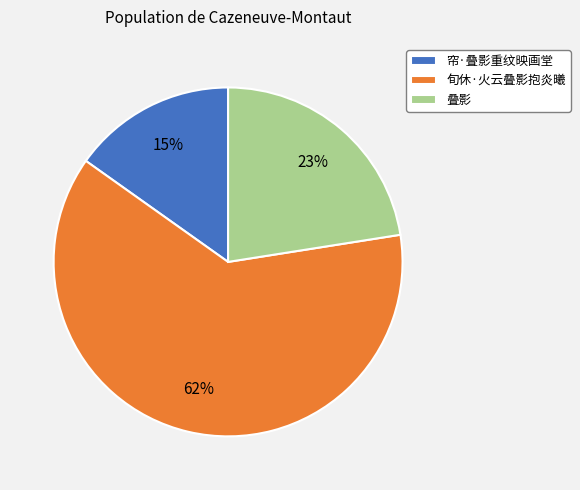

Is there a majority slice in this chart?

Yes